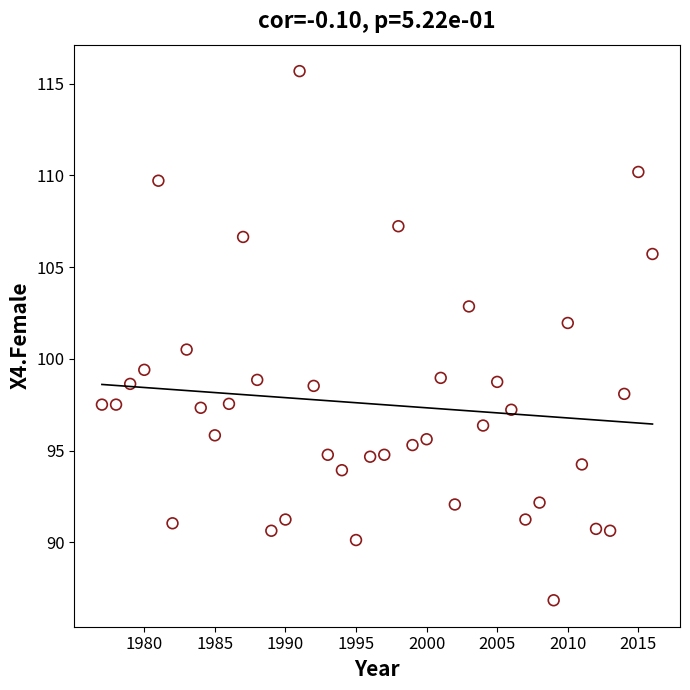

What Y value in the scatter plot is closest to 101?

100.5